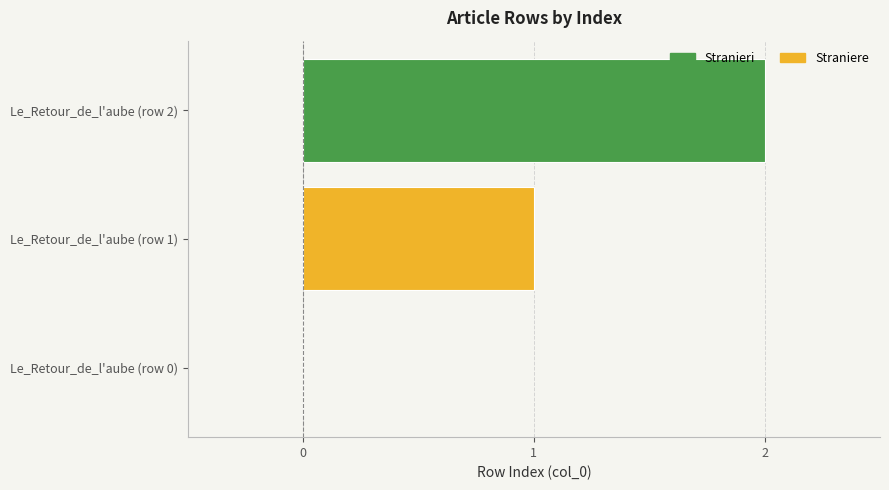

Is it true that the value at Le_Retour_de_l'aube (row 0) is -1?

False